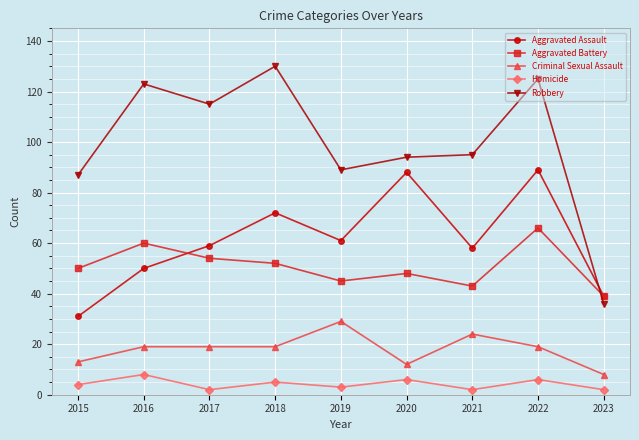

What are all the series names shown in the legend?

Aggravated Assault, Aggravated Battery, Criminal Sexual Assault, Homicide, Robbery